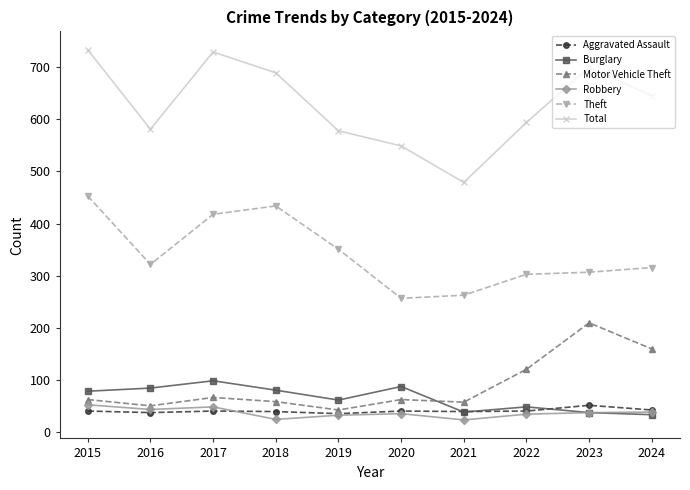

What is the lowest value of the Motor Vehicle Theft series?

43